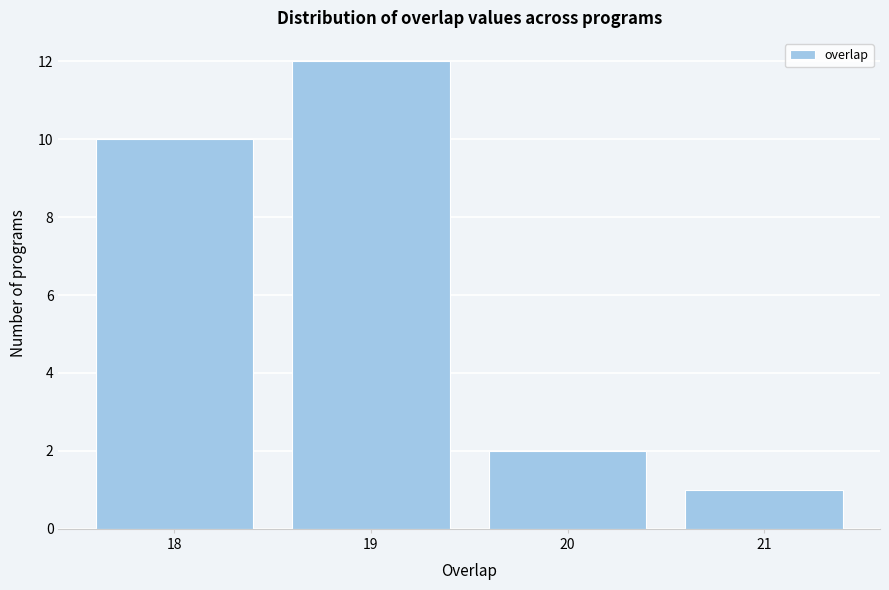

Reading left to right, transcribe all the data shown in this chart.

10	12	2	1